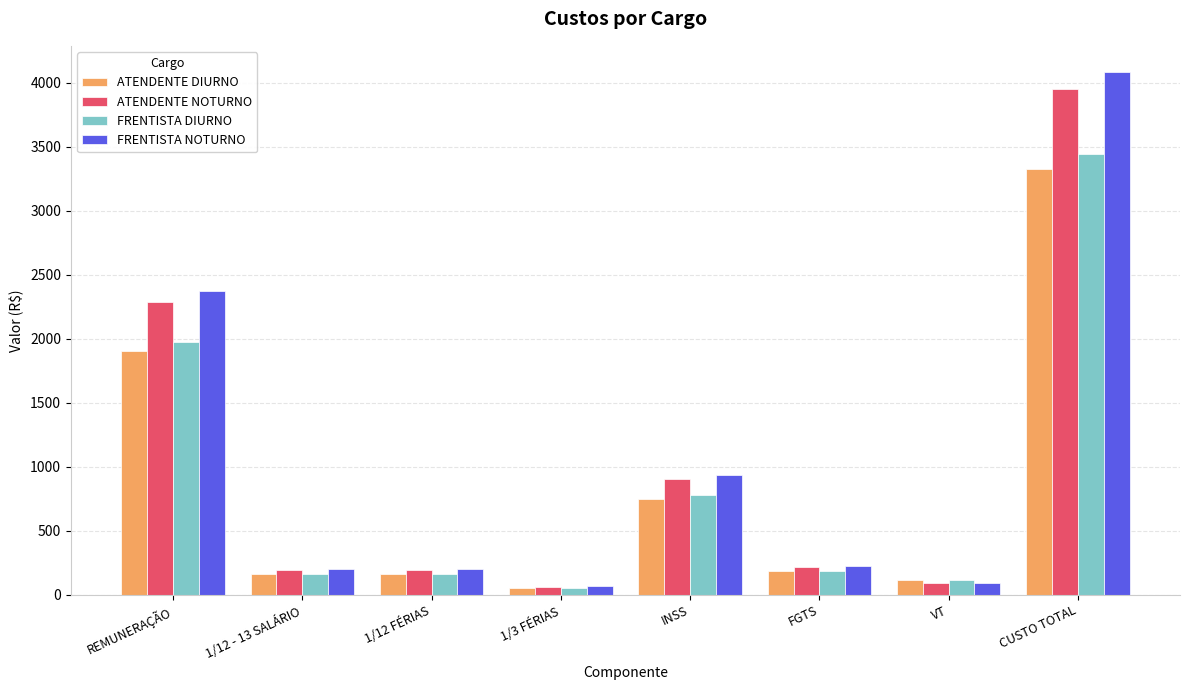

The value of ATENDENTE DIURNO at REMUNERAÇÃO is 1907.5. True or false?

True